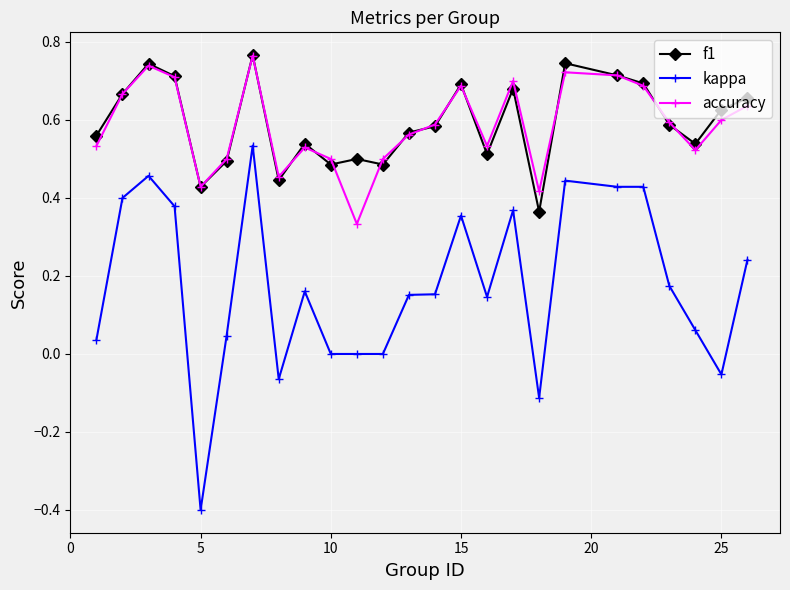

True or false: kappa and accuracy cross at least once.

False